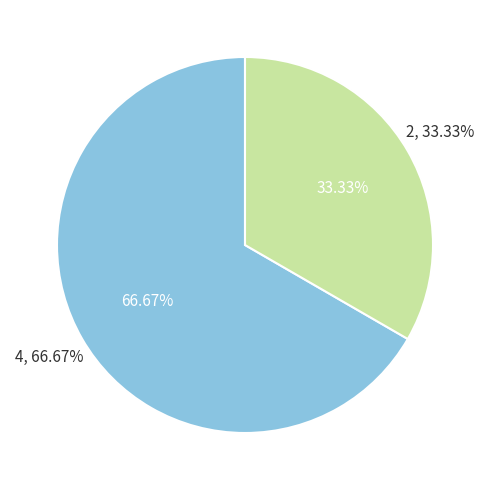

What percentage is the 2 slice, to the nearest percent?

33%